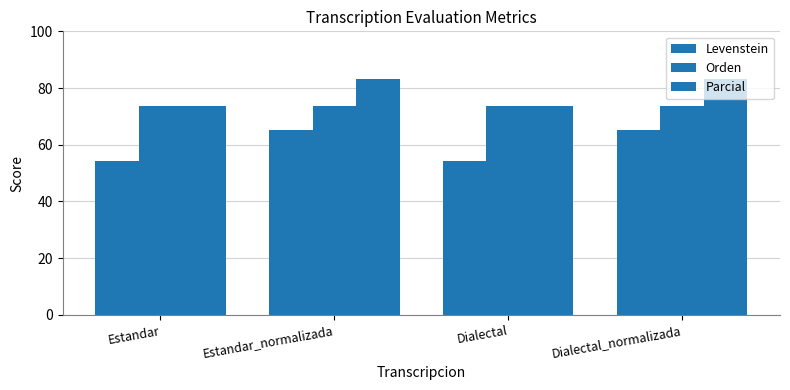

What is the highest value of the Parcial series?

83.3